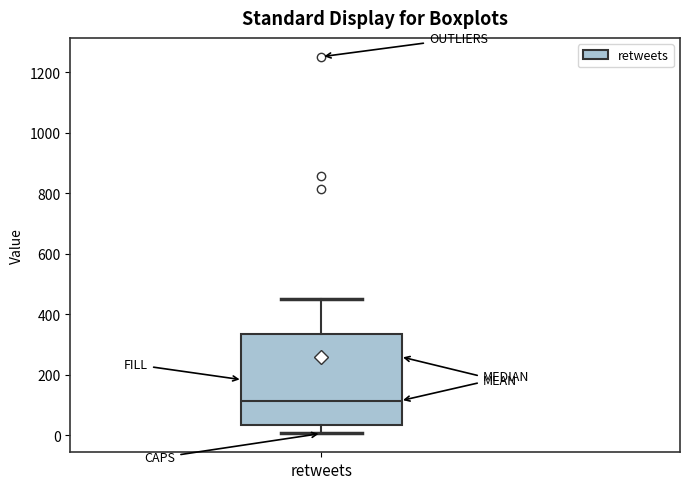

Read this box plot against the y-axis: the position of the median line, the range covered by the box, and the ends of both whiskers. The values are not printed on the chart, so give them approximately, as read against the axis.

median 120, box 40 to 340, whiskers 0 to 460